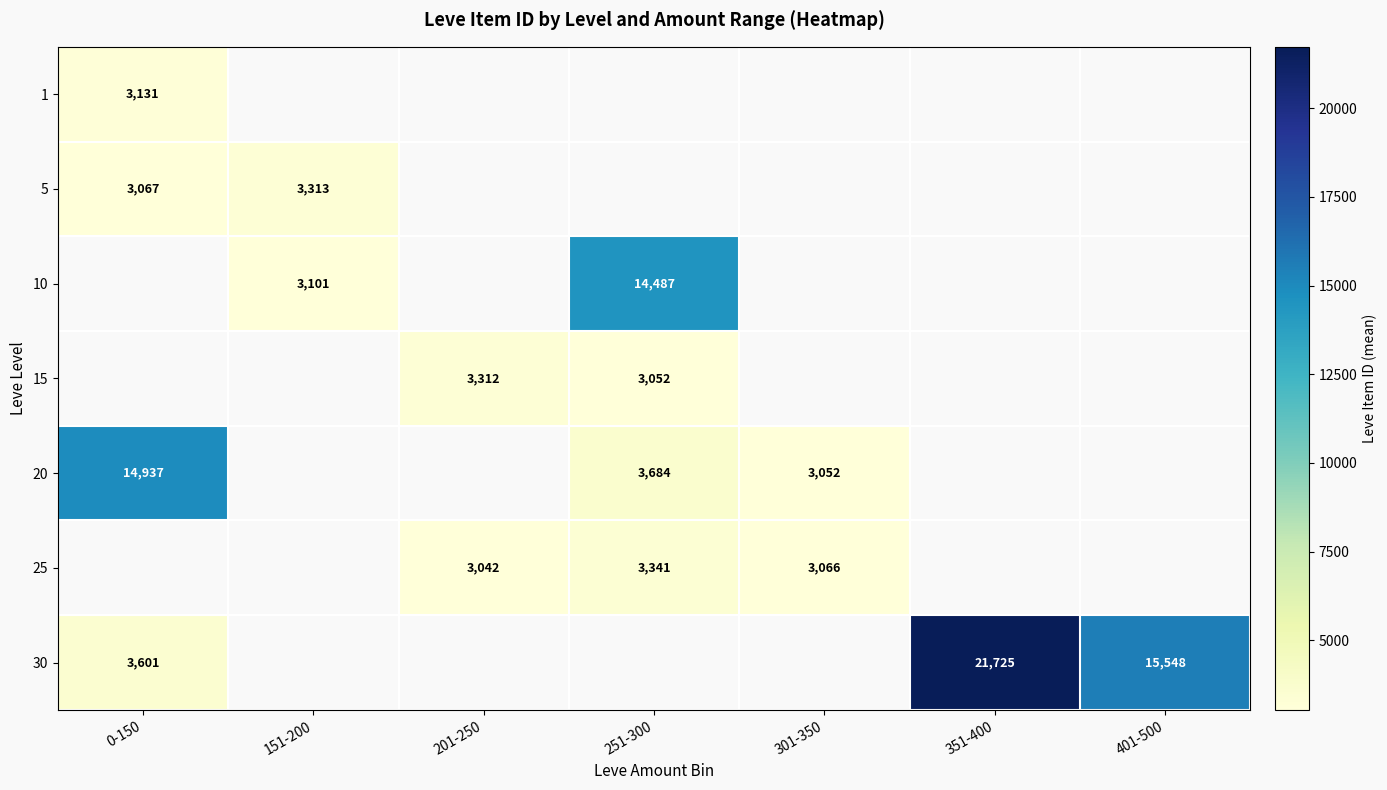

The value of 30 at 351-400 is 36139.1. True or false?

False